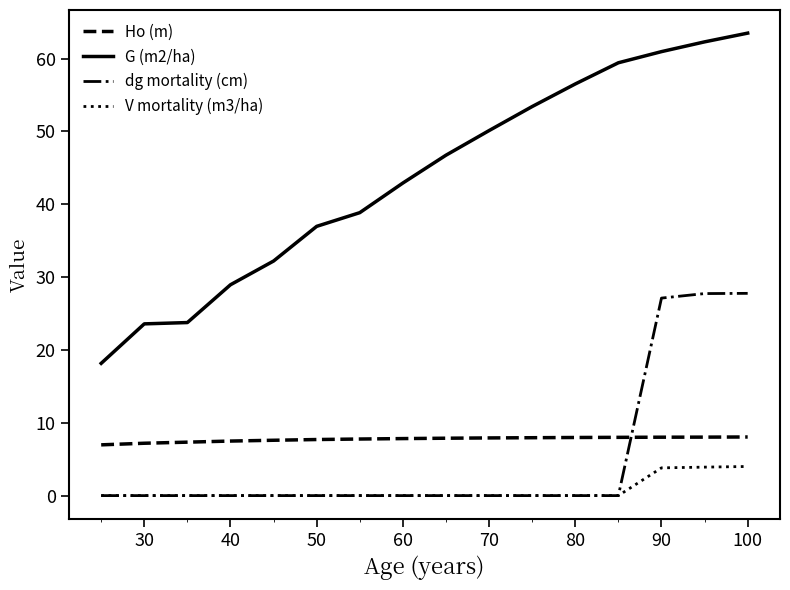

True or false: dg mortality (cm) and G (m2/ha) intersect in this chart.

False